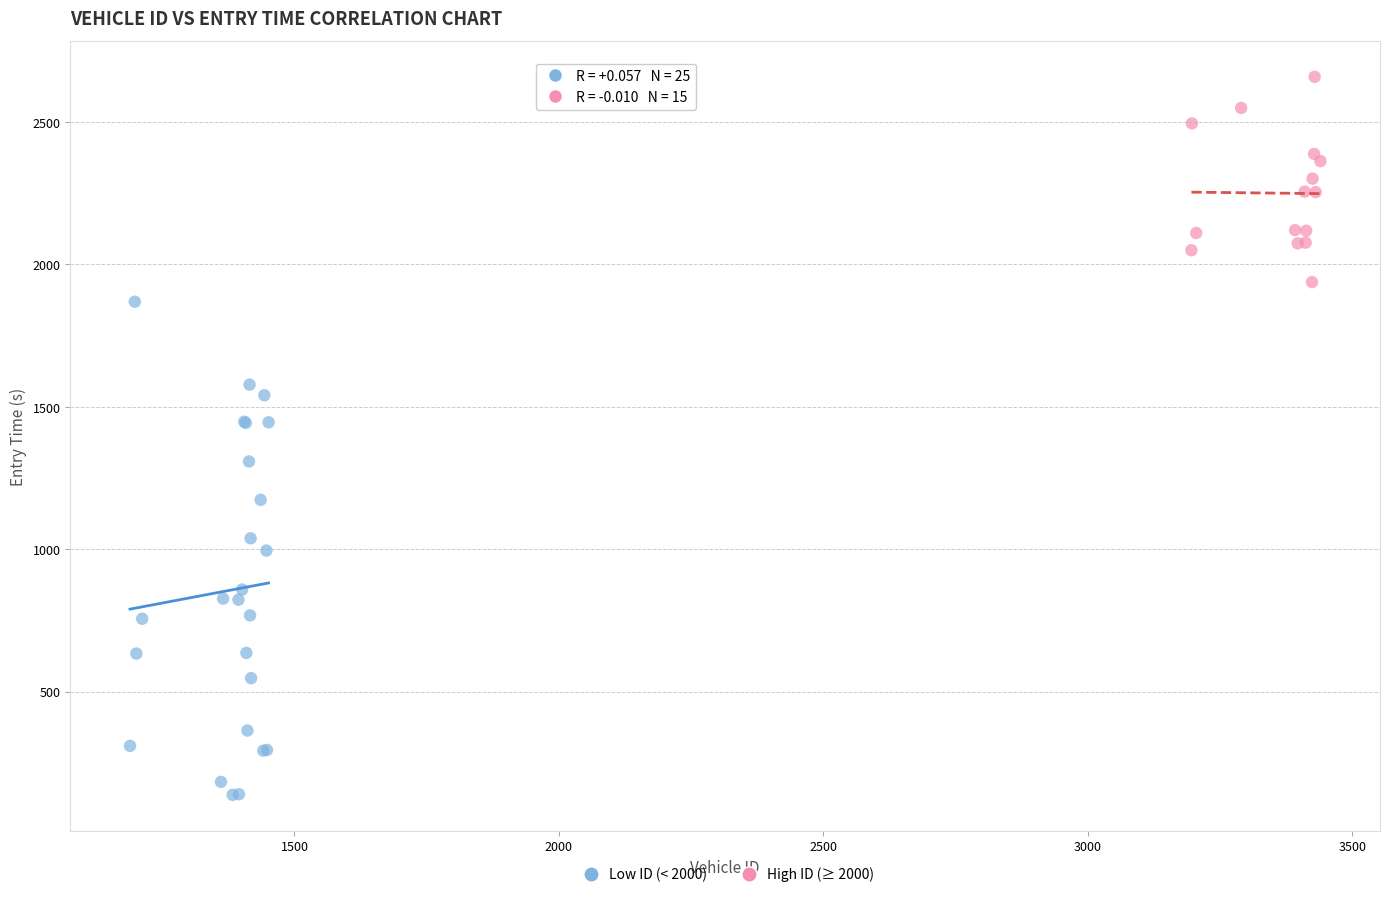

What are all the series names shown in the legend?

Low ID (< 2000), High ID (≥ 2000)